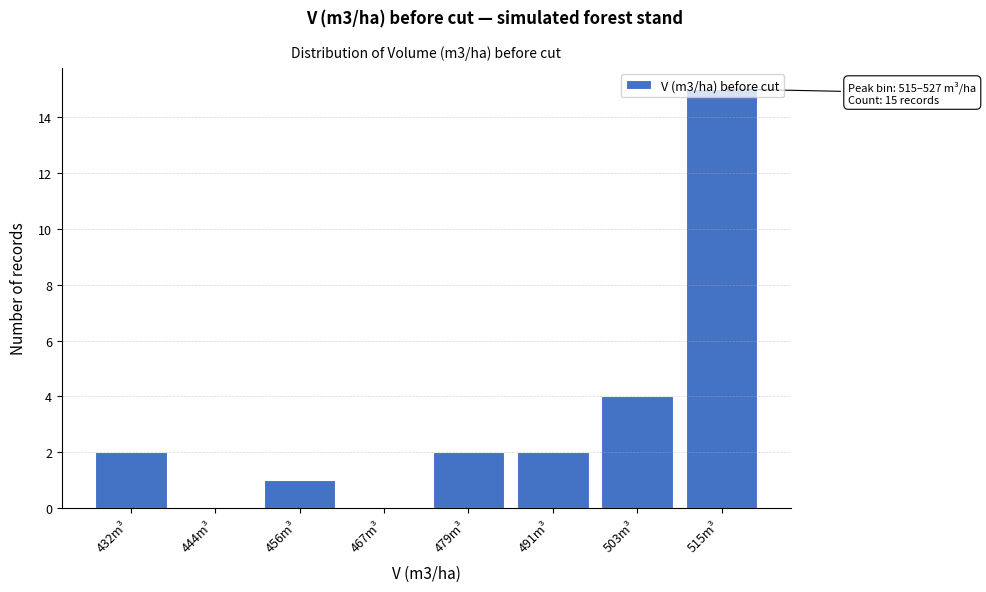

What is the sum of all values?

26